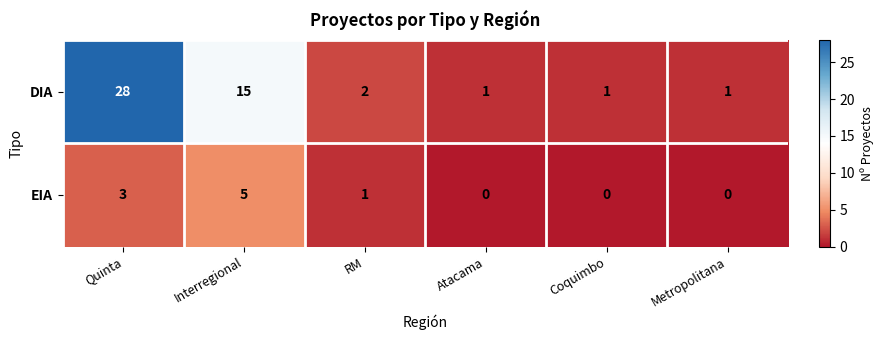

What is the maximum value shown in the chart?

28